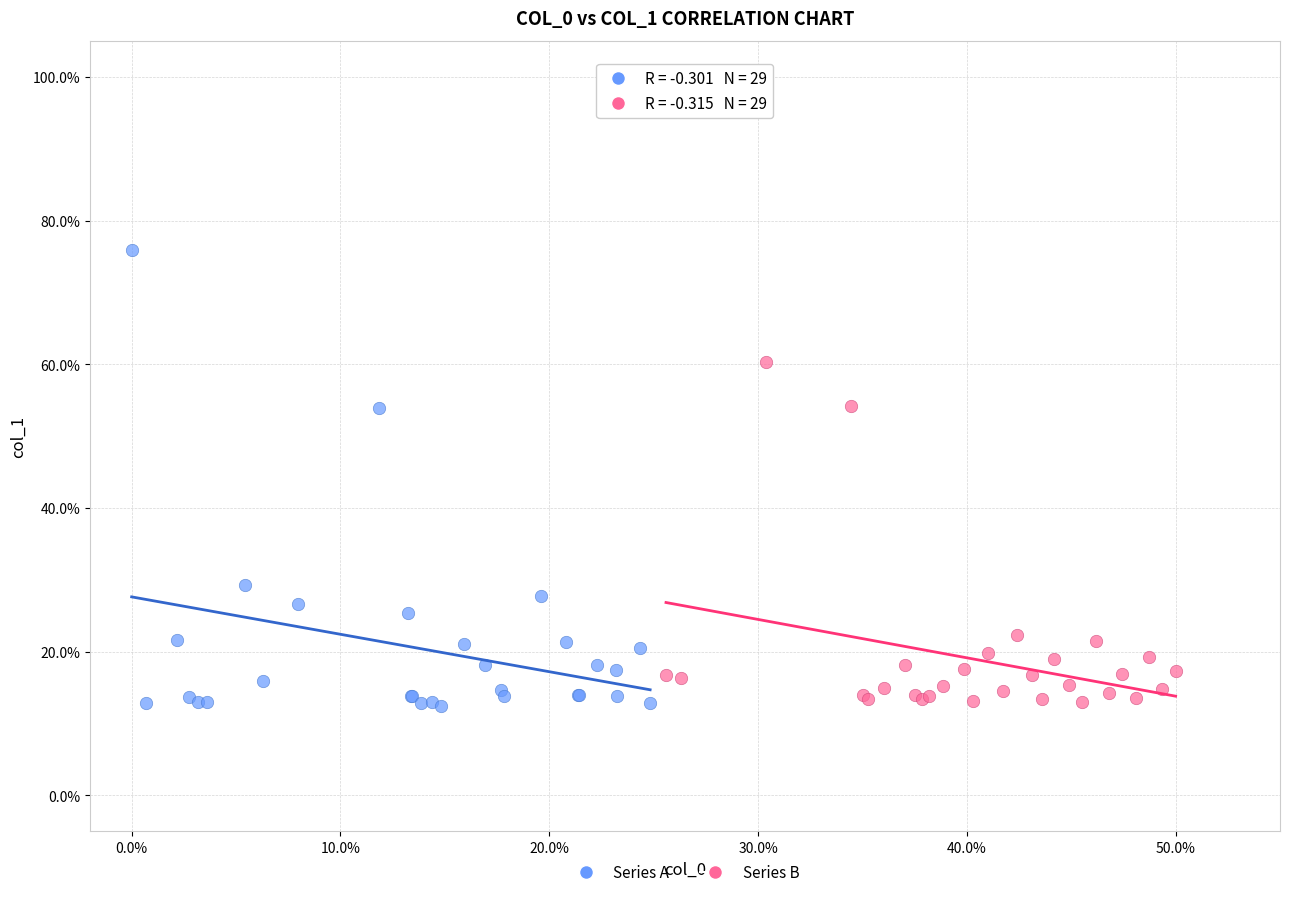

Which series reaches the maximum Y coordinate?

Series A